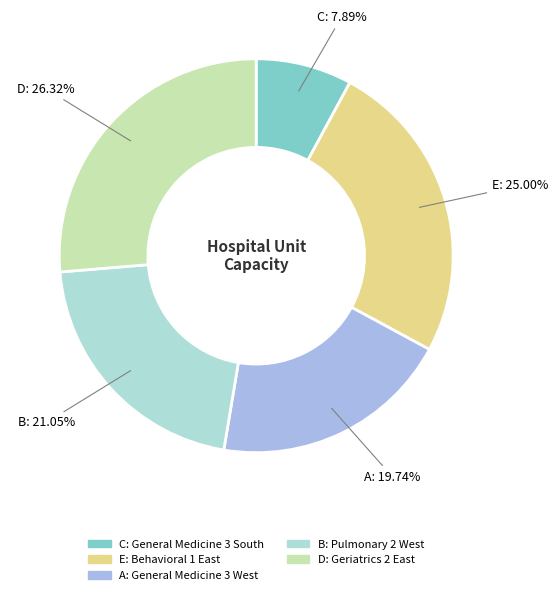

What percentage is the A slice, to the nearest percent?

20%